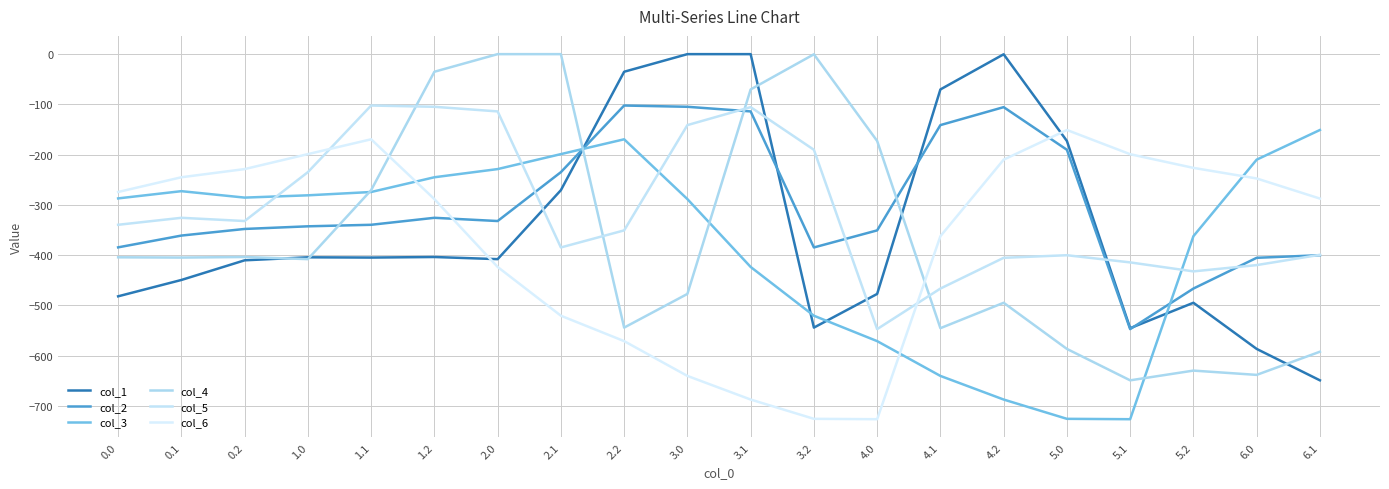

Where is col_1 nearest to the value -324?

2.1